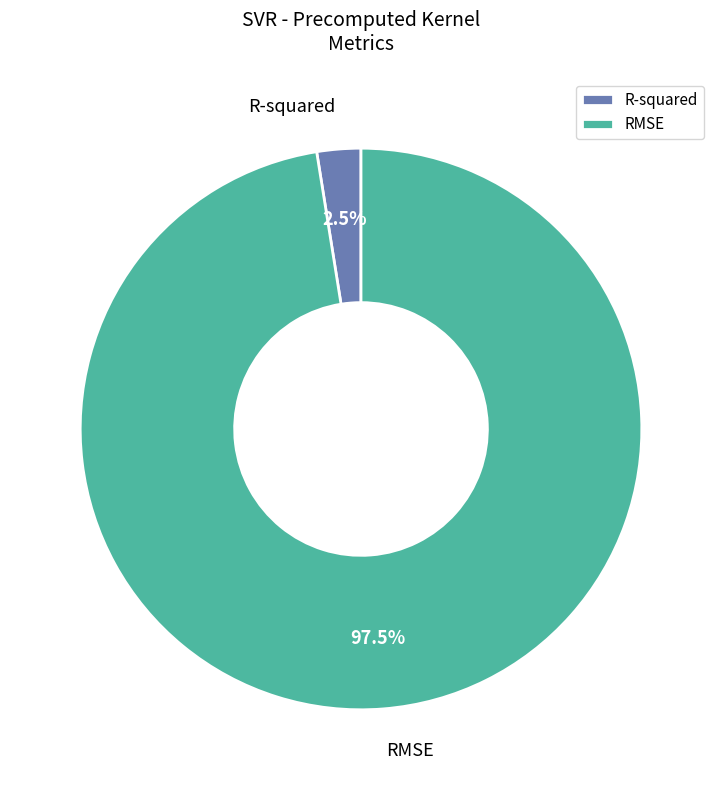

How many segments does this pie chart have?

2